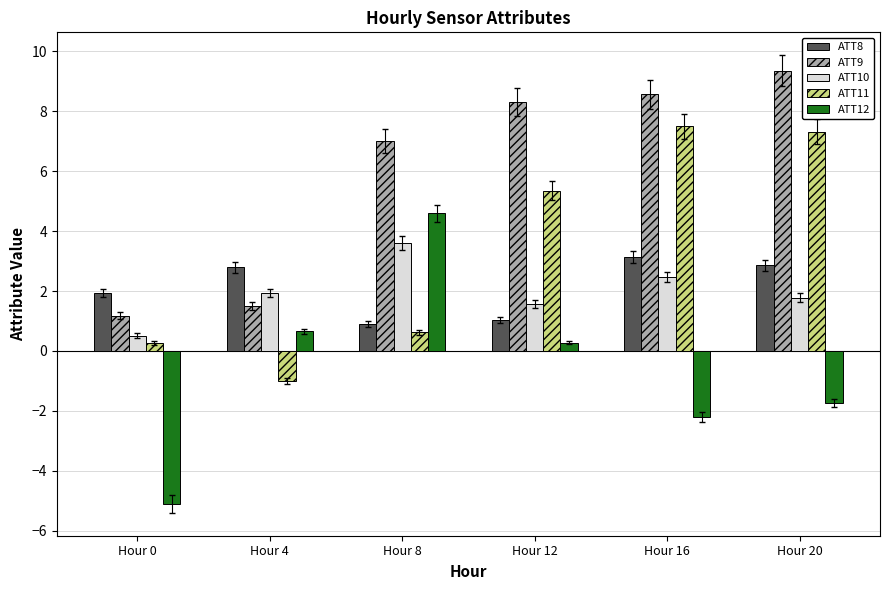

Are the bars horizontal?

No